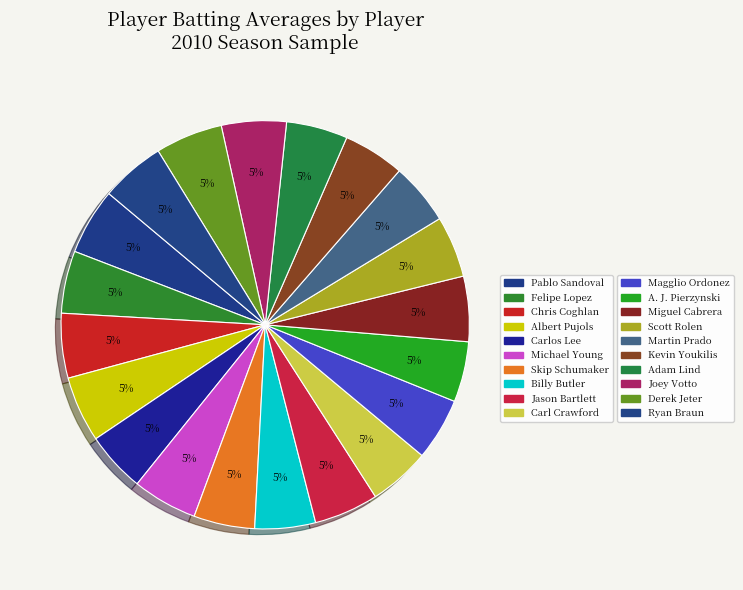

How many segments does this pie chart have?

20